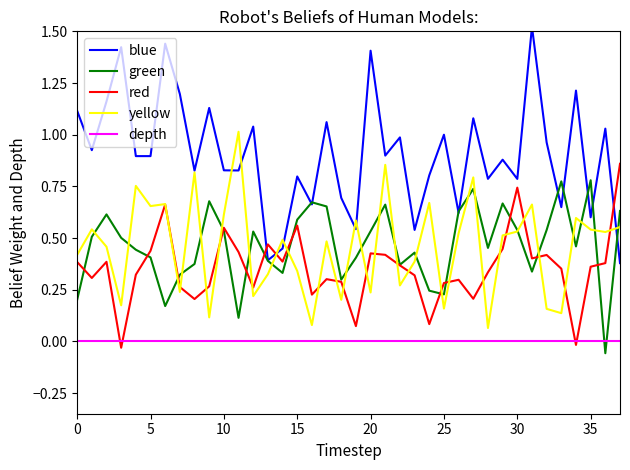

Rank the series at 21 from highest to lowest value.

blue, yellow, green, red, depth